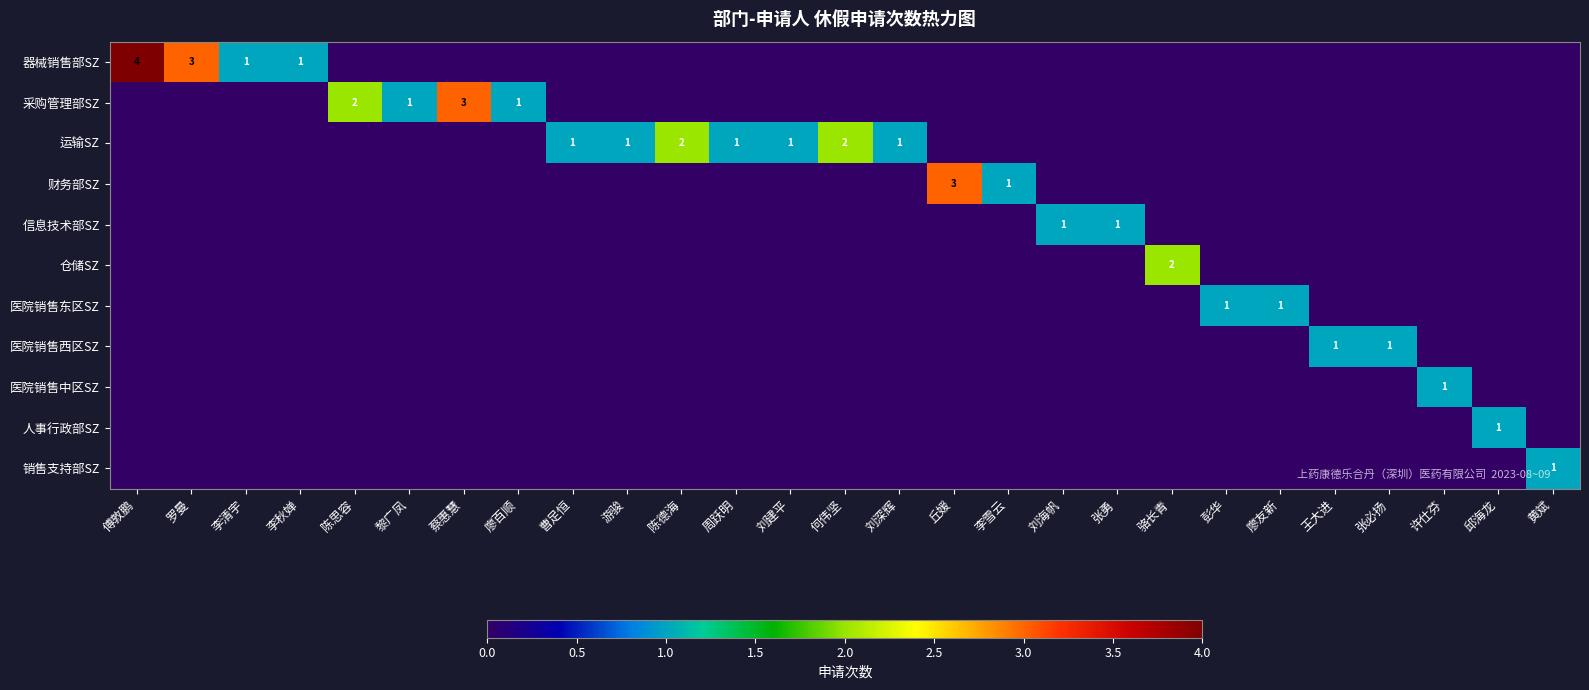

Is the value of 运输SZ at 廖友新 greater than the value of 医院销售东区SZ at 罗曼?

No